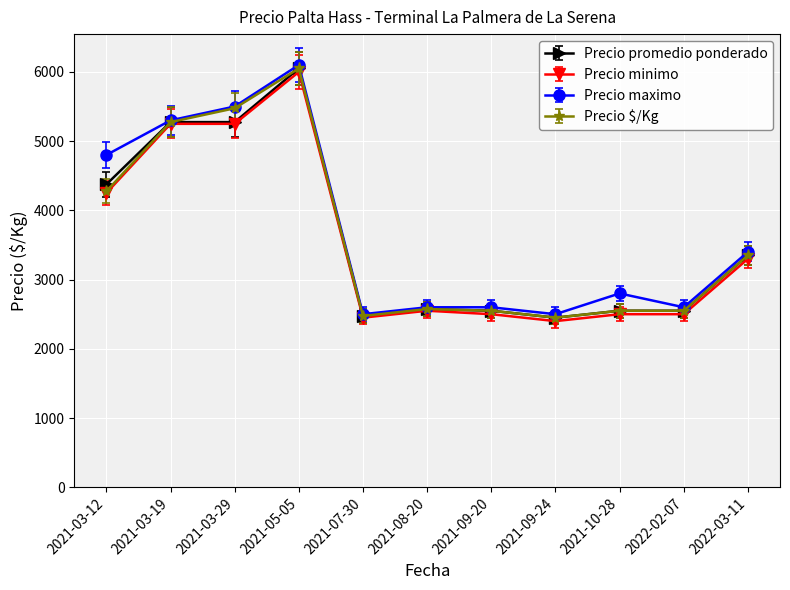

Is this an area chart (filled region under the line)?

No